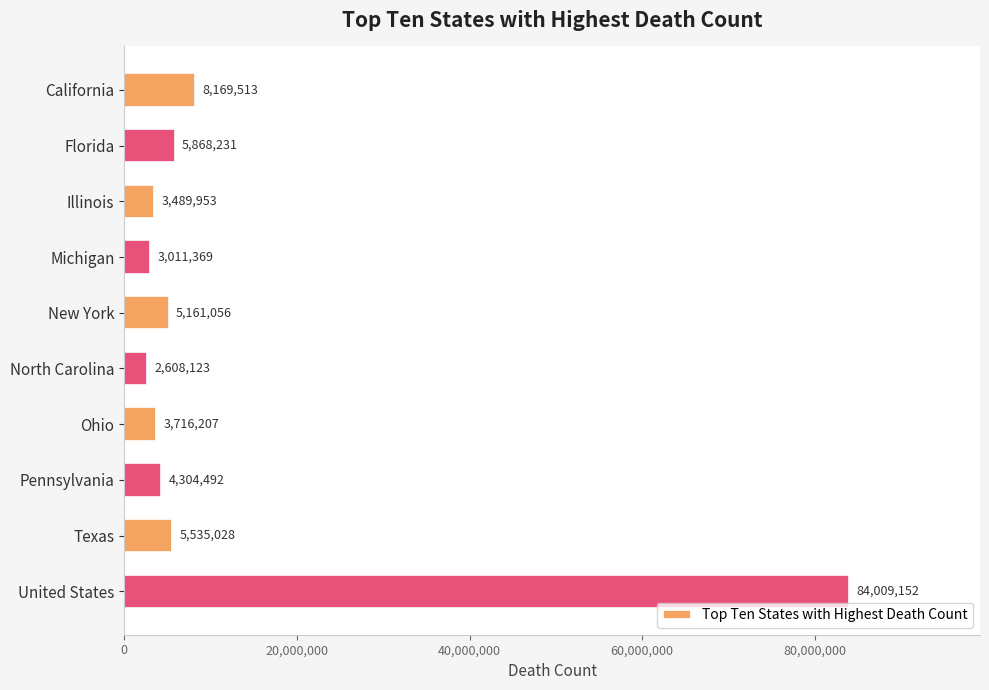

The value at Ohio is 3716207. True or false?

True